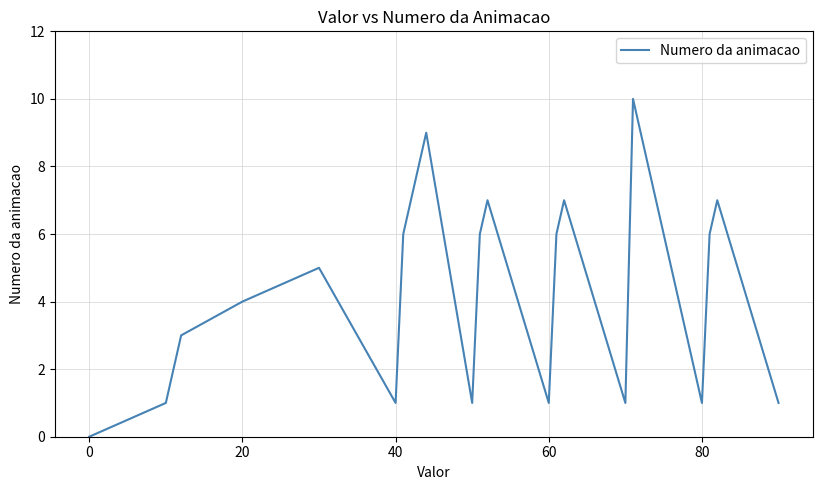

What is the average value?

4